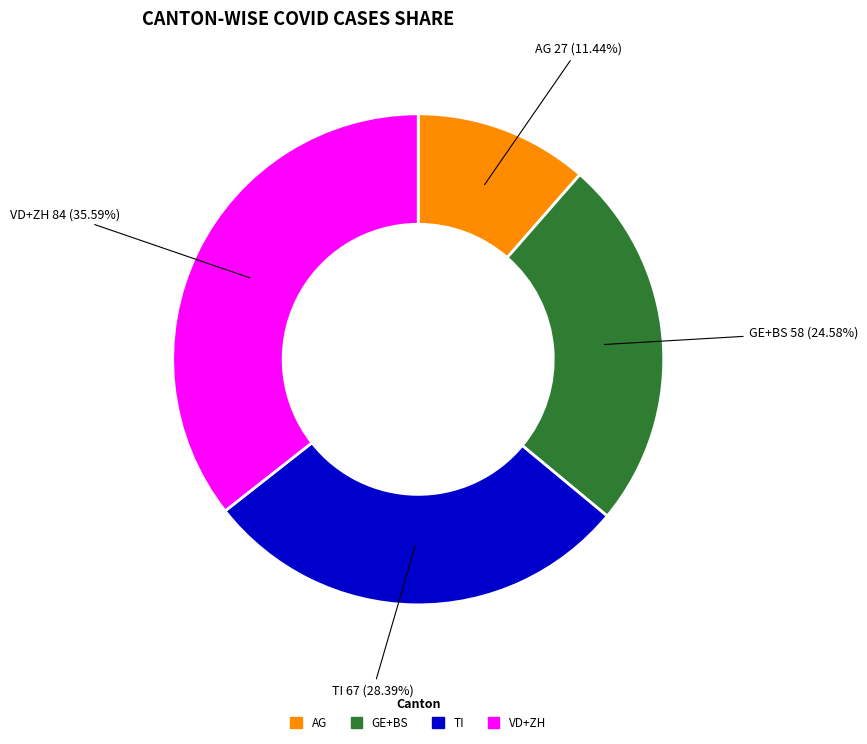

To the nearest percent, what is the difference between the largest and smallest slice percentages?

24%